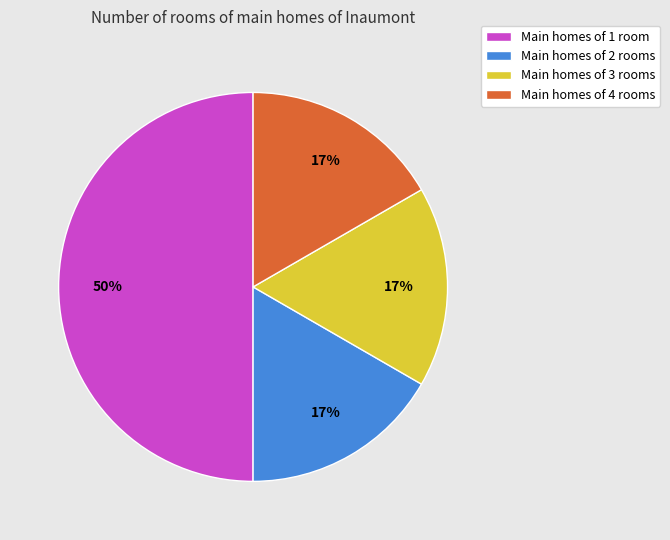

How many slices are in this pie chart?

4